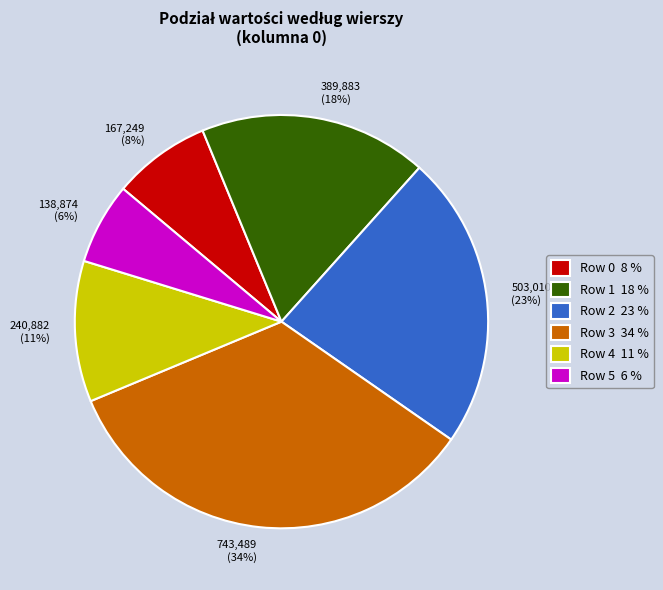

To the nearest percent, what is the average slice percentage?

17%